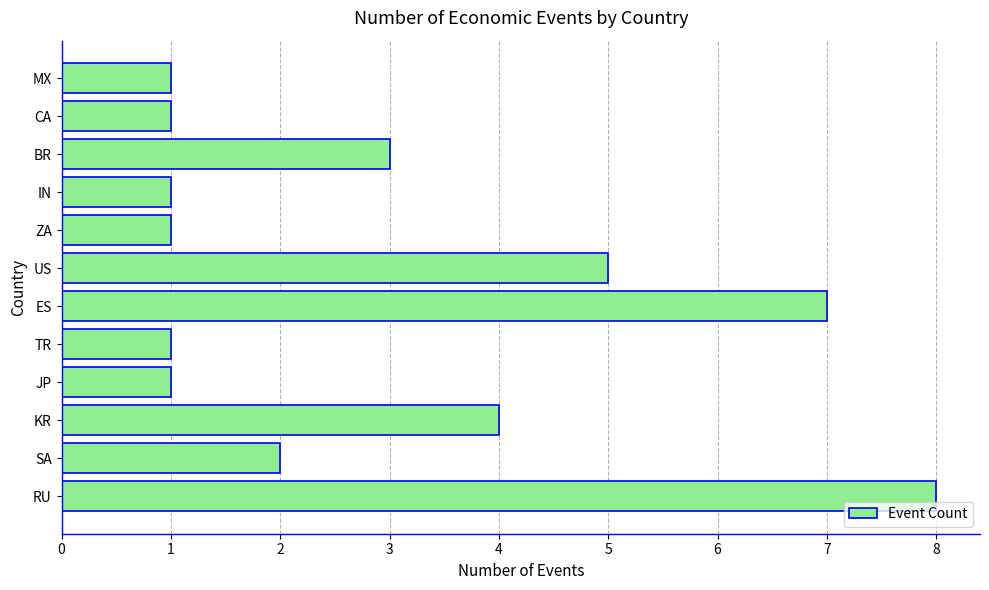

True or false: the data shows 1 at US.

False